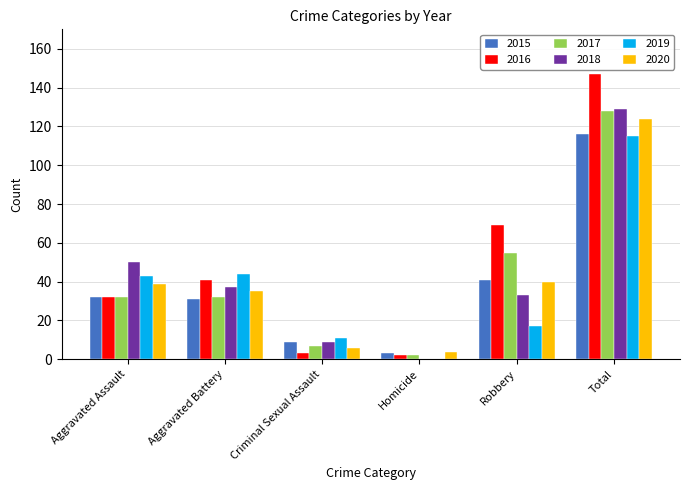

What is the average value of the 2016 series?

49